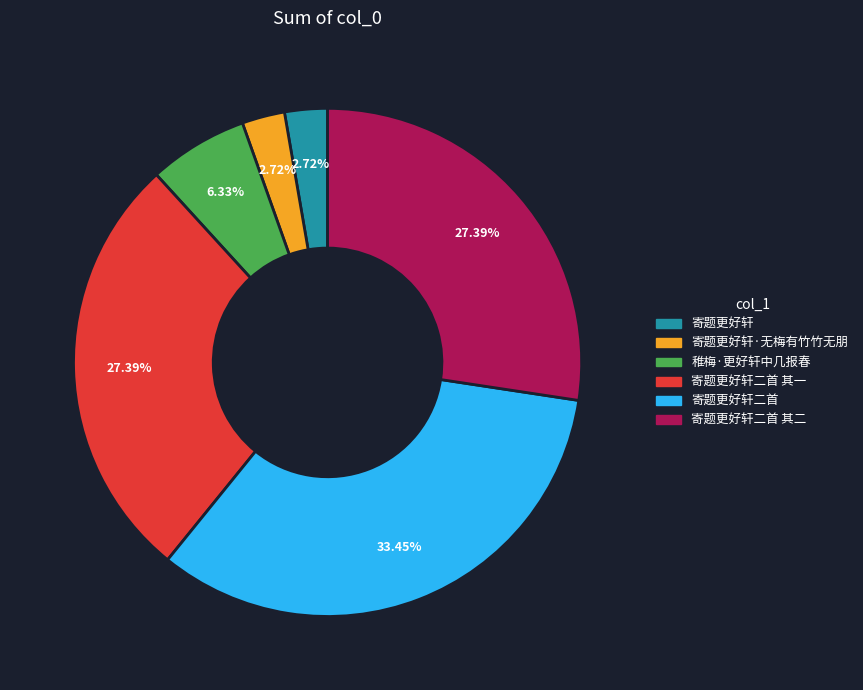

Does any single category account for the majority?

No